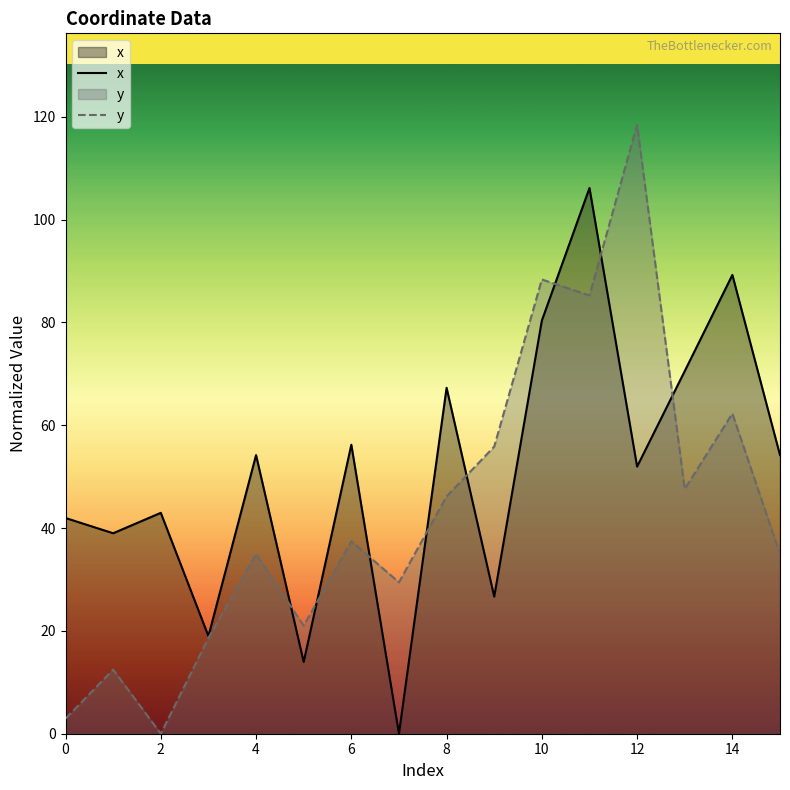

What is the spread (max minus min) of values at 0?

39.0